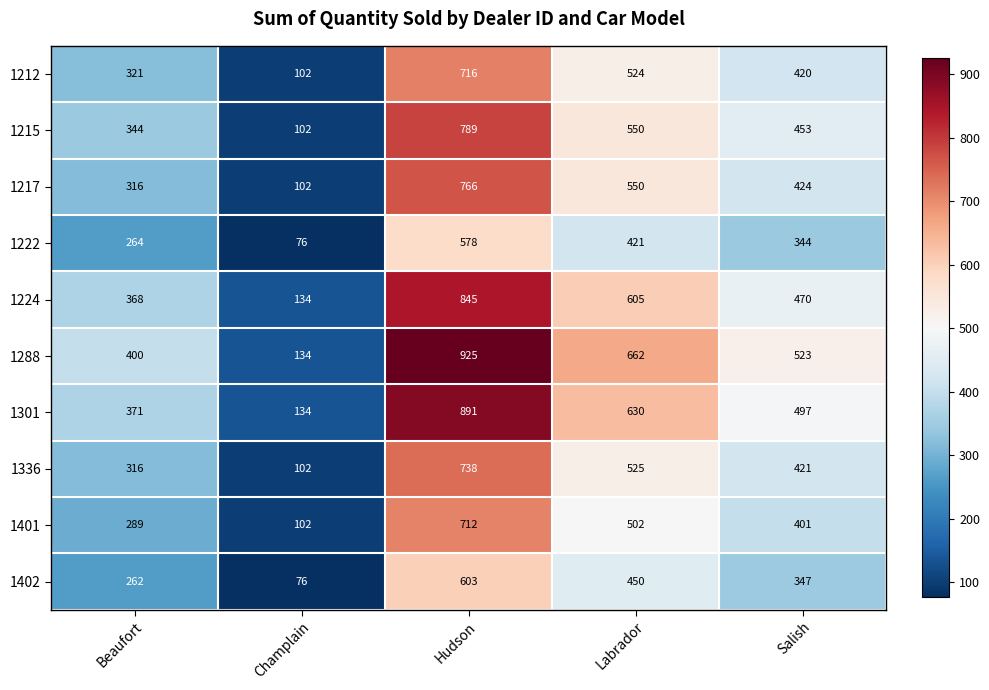

The 1224 series shows 134 at Champlain. True or false?

True